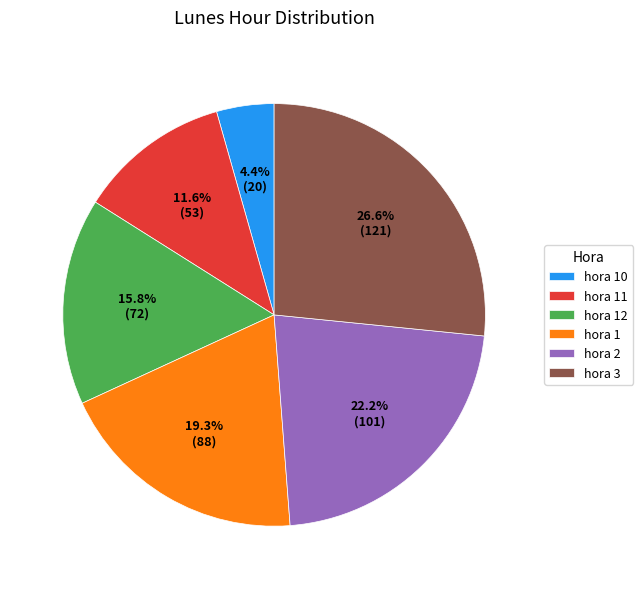

Does hora 3 represent more than half of the total?

No